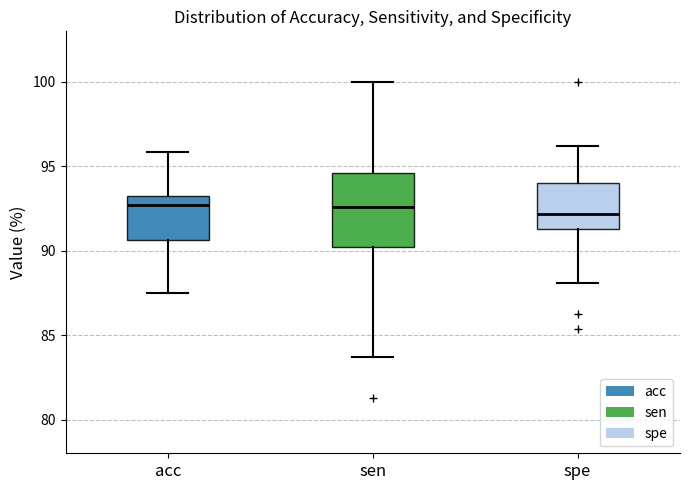

Comparing the boxes themselves (not the whiskers), which one is the tallest?

sen